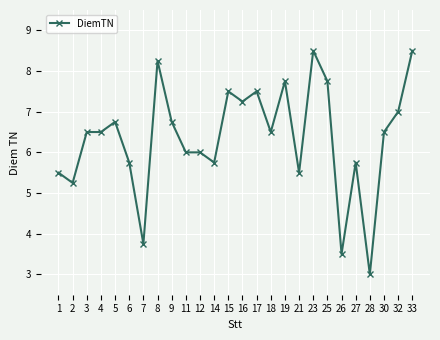

Is this an area chart (filled region under the line)?

No